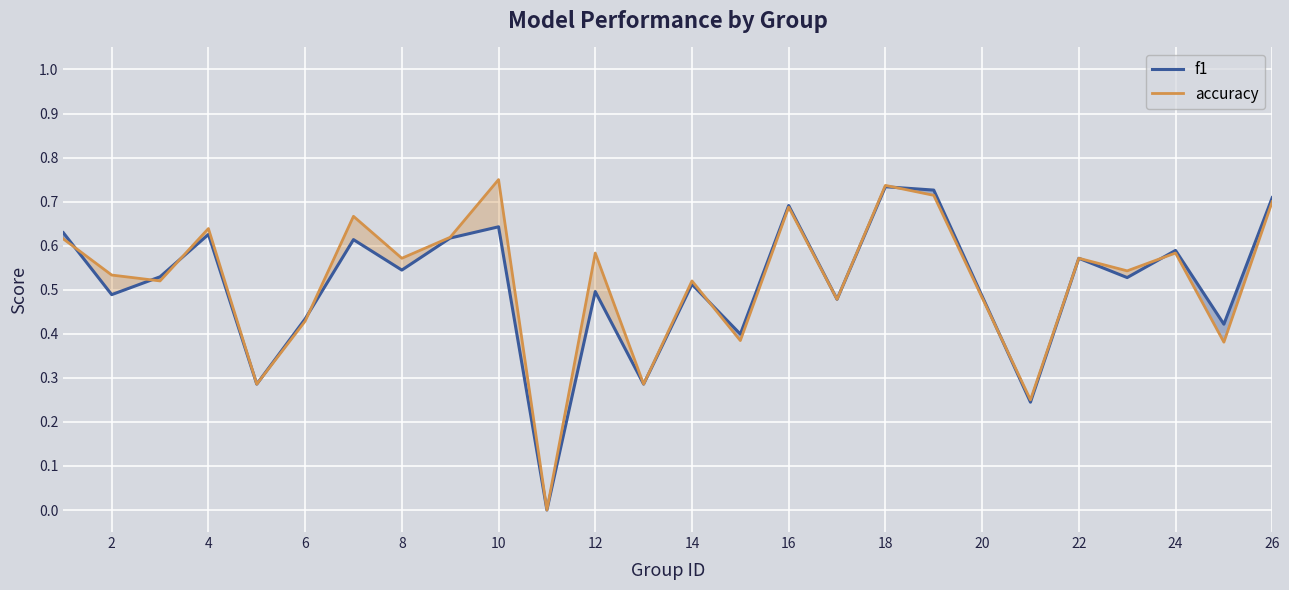

Which series ends up on top after the final intersection of accuracy and f1?

f1